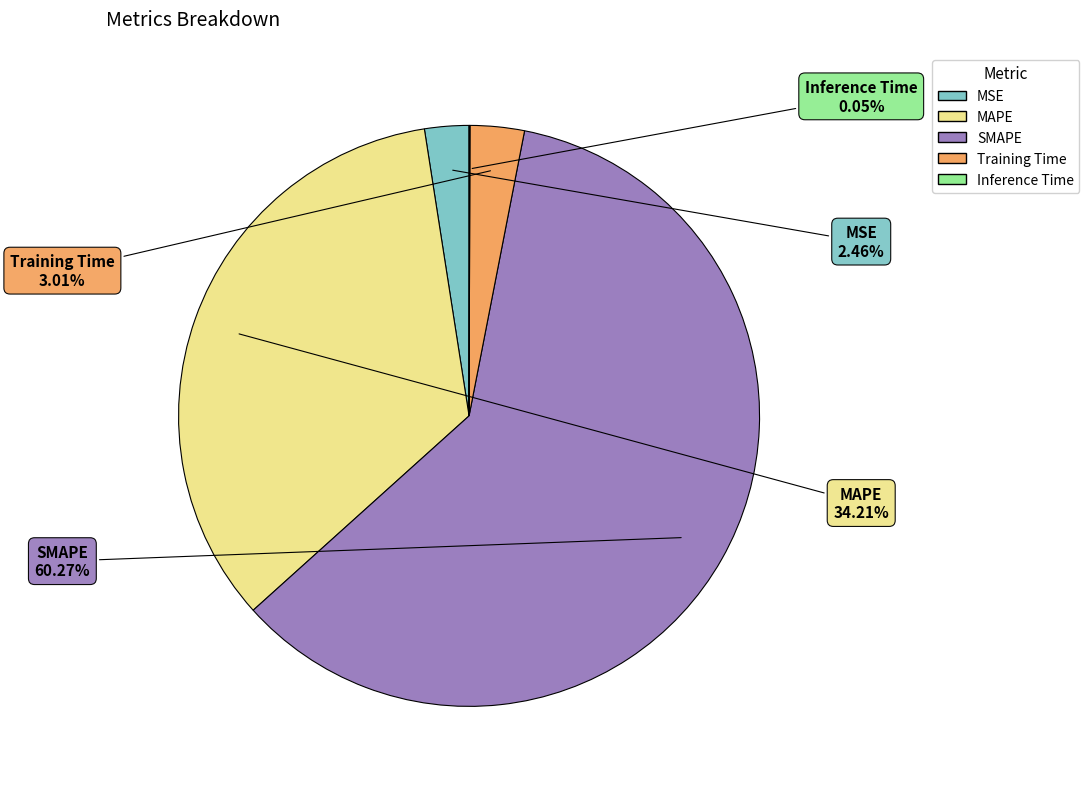

To the nearest percent, what is the combined percentage of Training Time and MSE?

5%